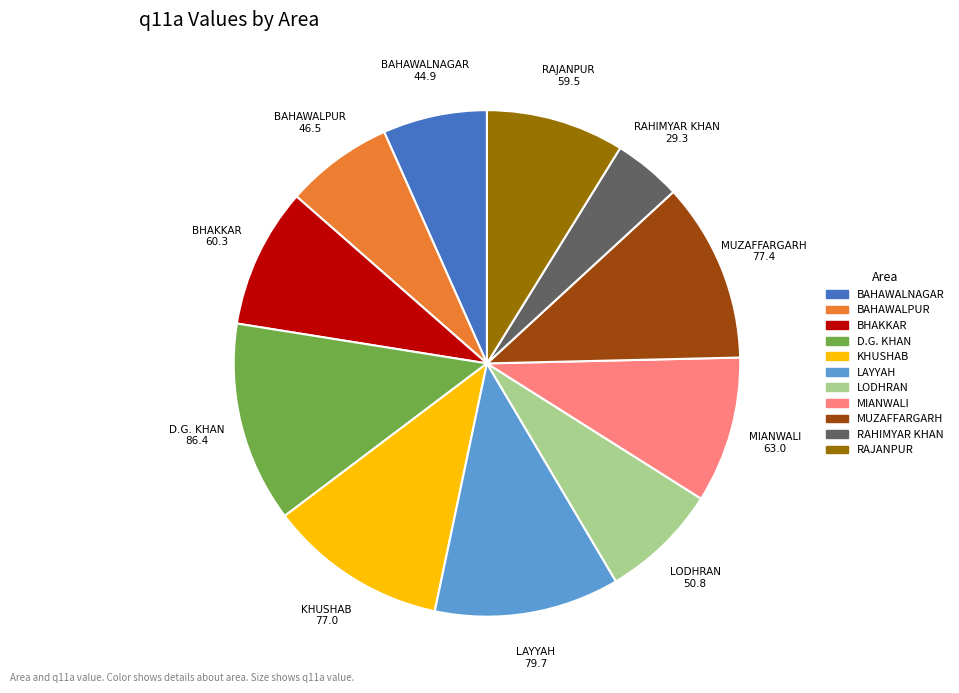

What is the smallest slice in the pie chart?

RAHIMYAR KHAN